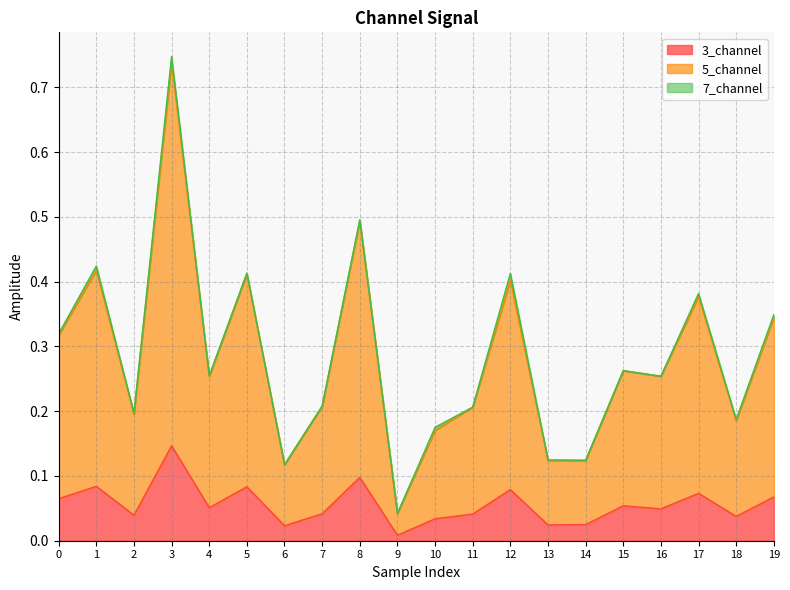

Does the chart display data point markers on the line(s)?

No